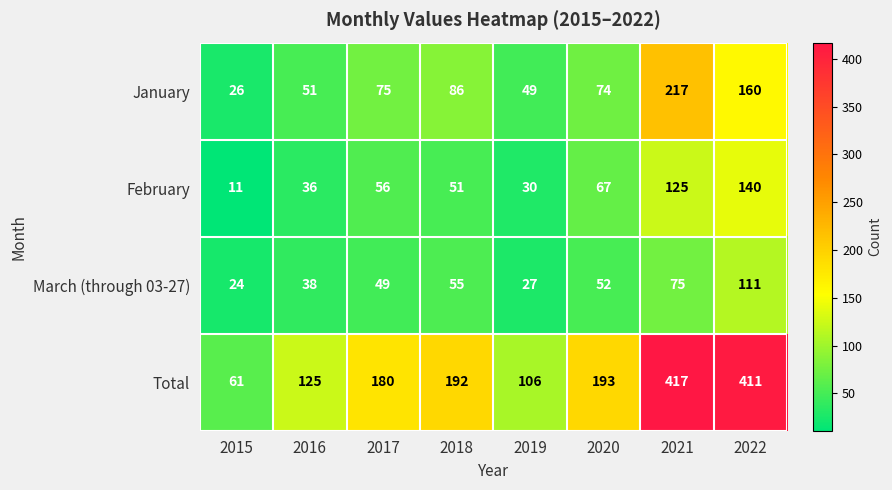

What is the greatest value displayed?

417